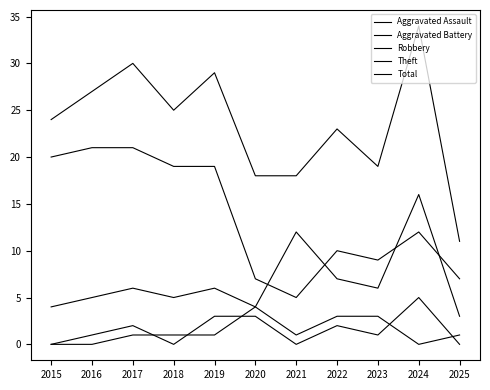

Does the chart have visible grid lines?

No